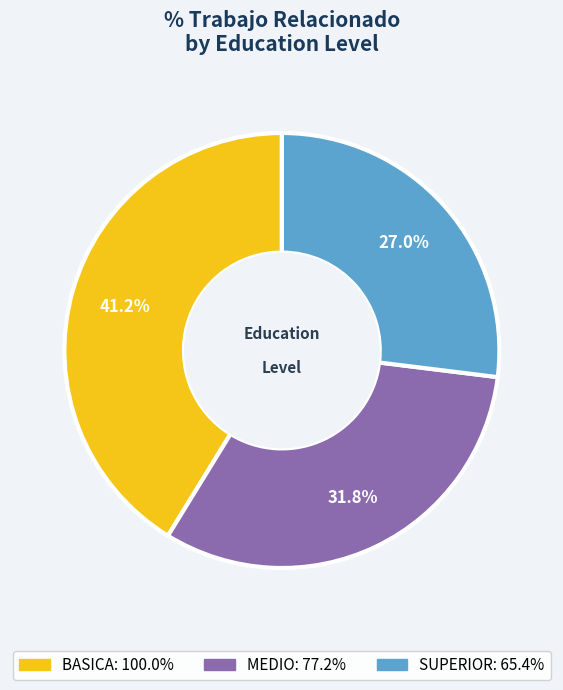

True or false: MEDIO accounts for 32% of the total.

True